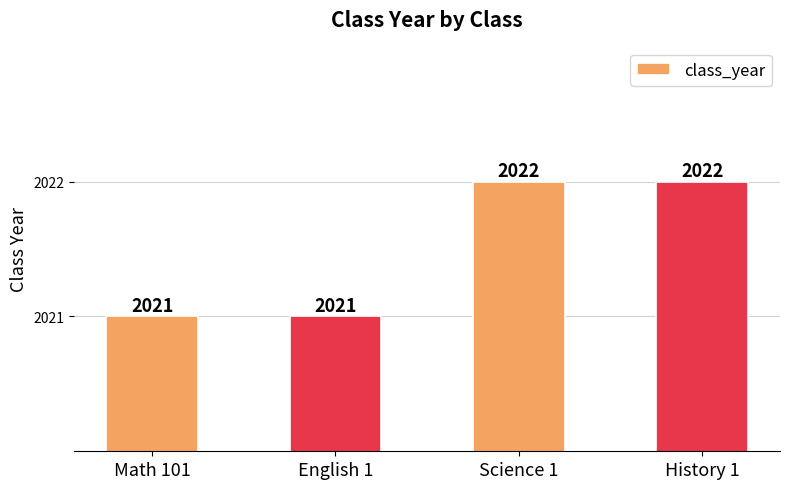

Reading left to right, transcribe all the data shown in this chart.

Math 101=2021	English 1=2021	Science 1=2022	History 1=2022